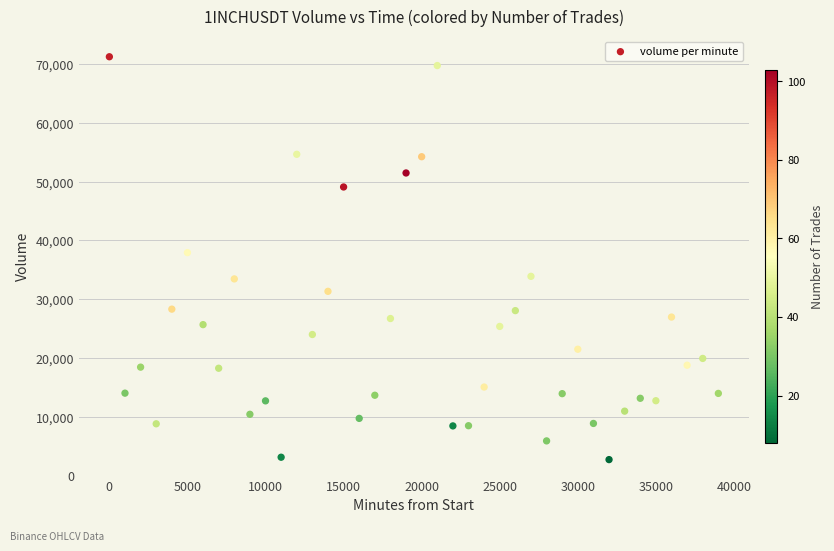

What Y value in the scatter plot is closest to 36981?

37927